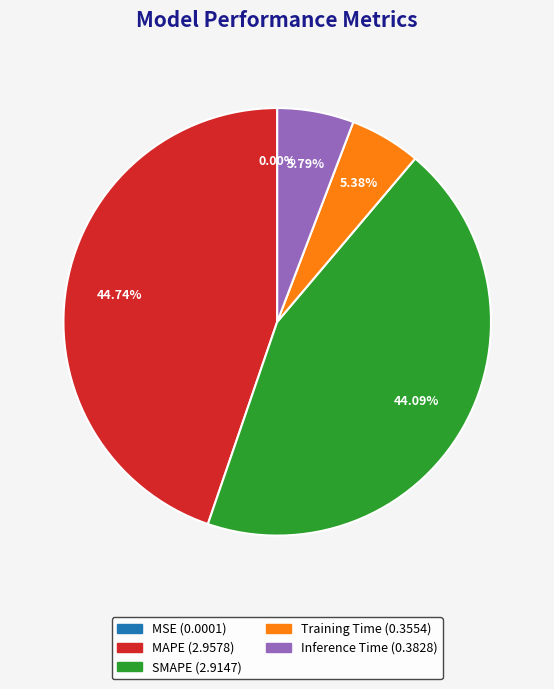

True or false: Training Time accounts for 5% of the total.

True